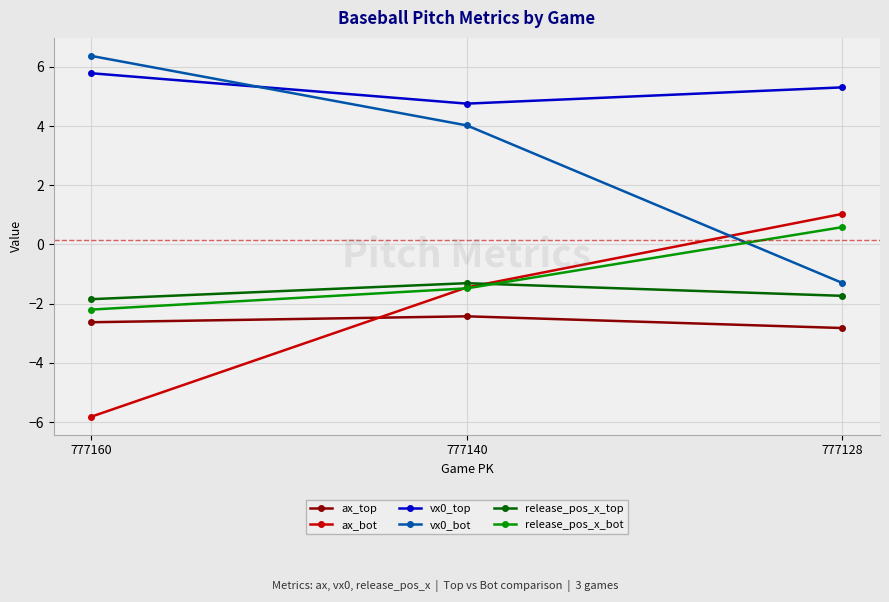

How many data points in ax_bot are less than -1?

2